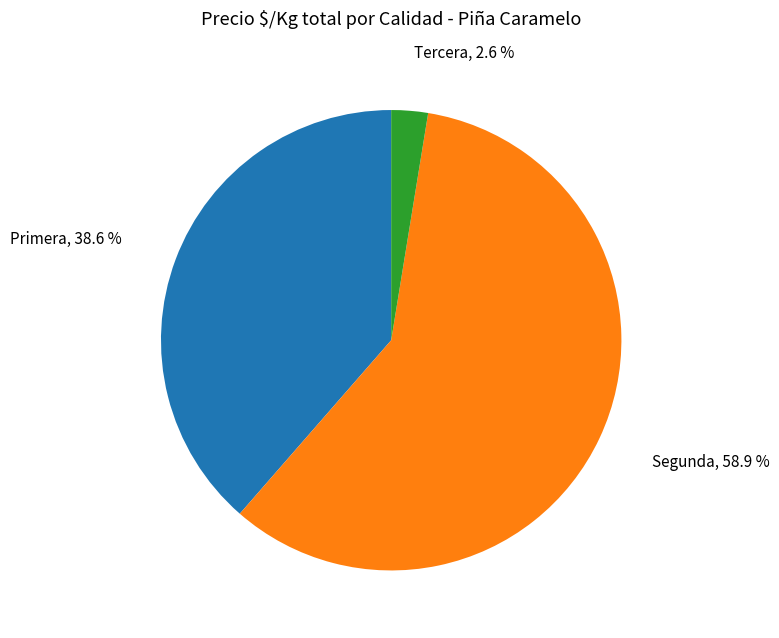

To the nearest percent, what is the difference between the largest and smallest slice percentages?

56%